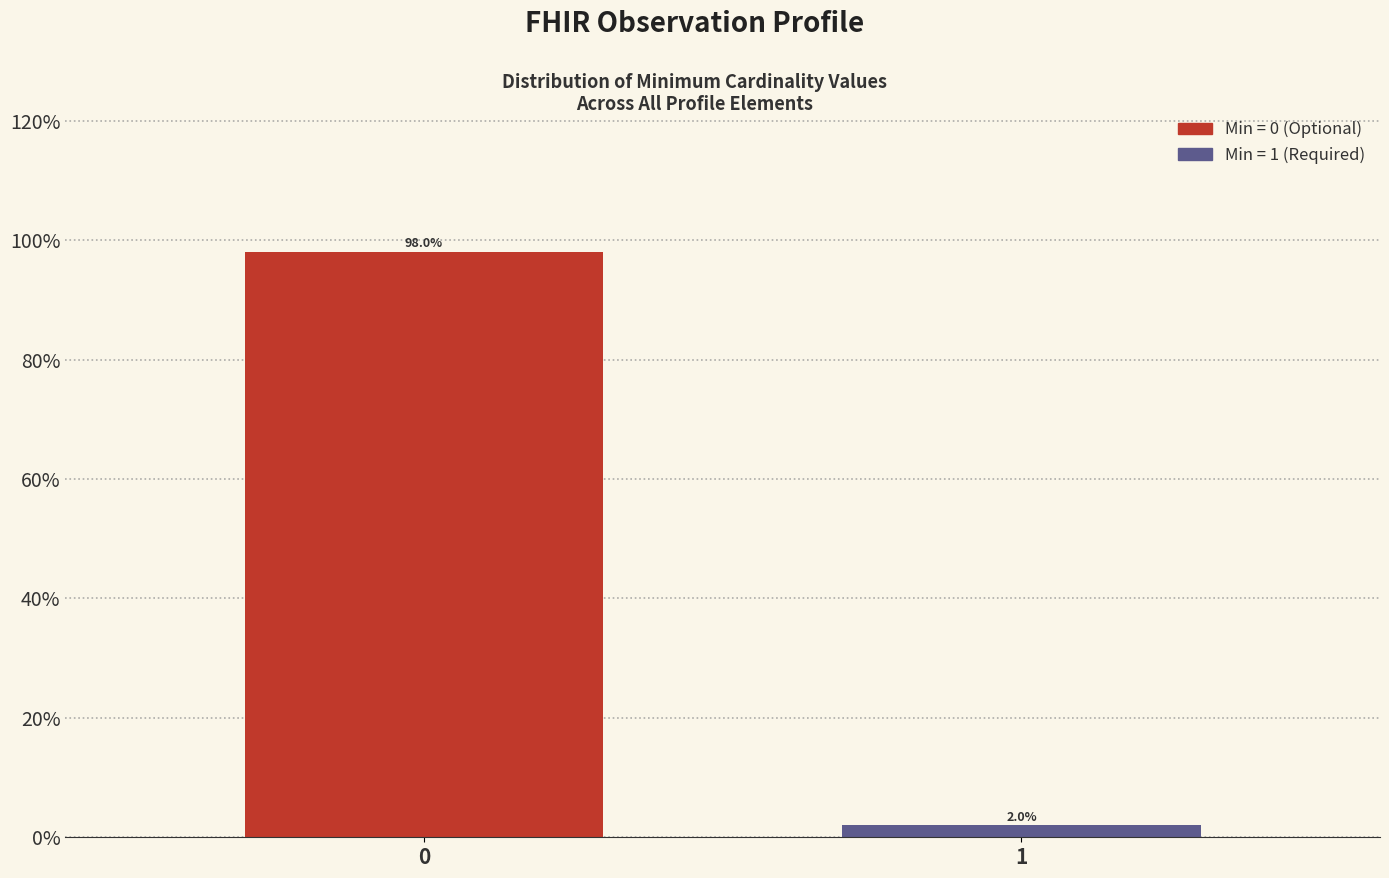

Reading left to right, list all the values displayed in this chart.

0=98	1=2